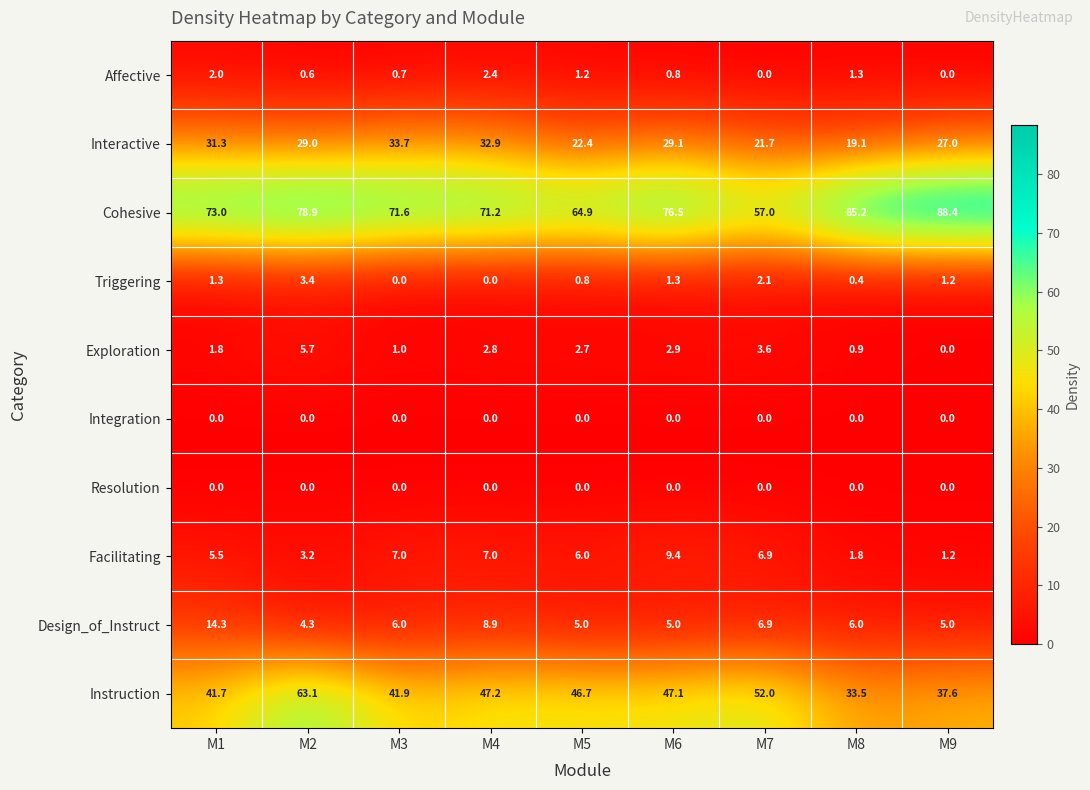

The value of Instruction at M1 is 41.7. True or false?

True